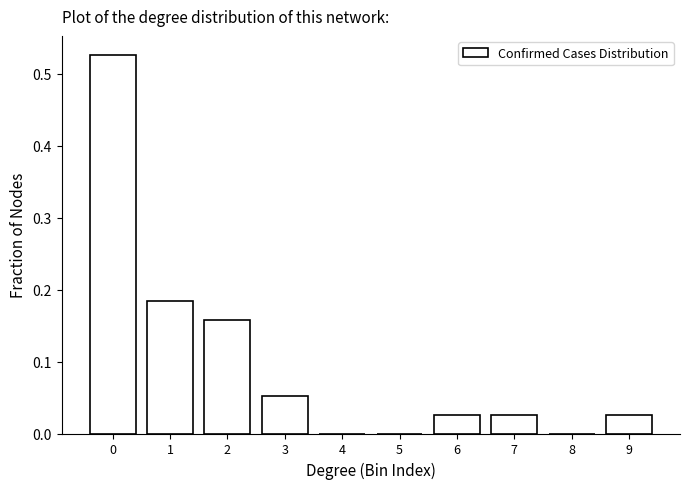

What is the change in value from 0 to 2?

-0.4